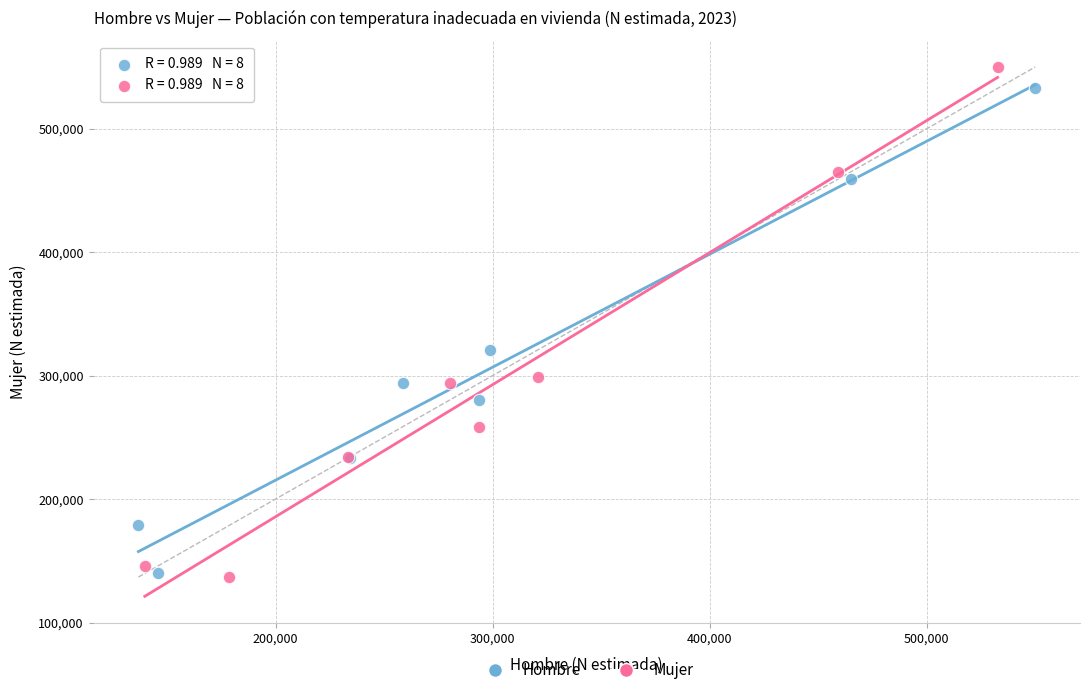

Which series has the widest spread of Y values?

Mujer